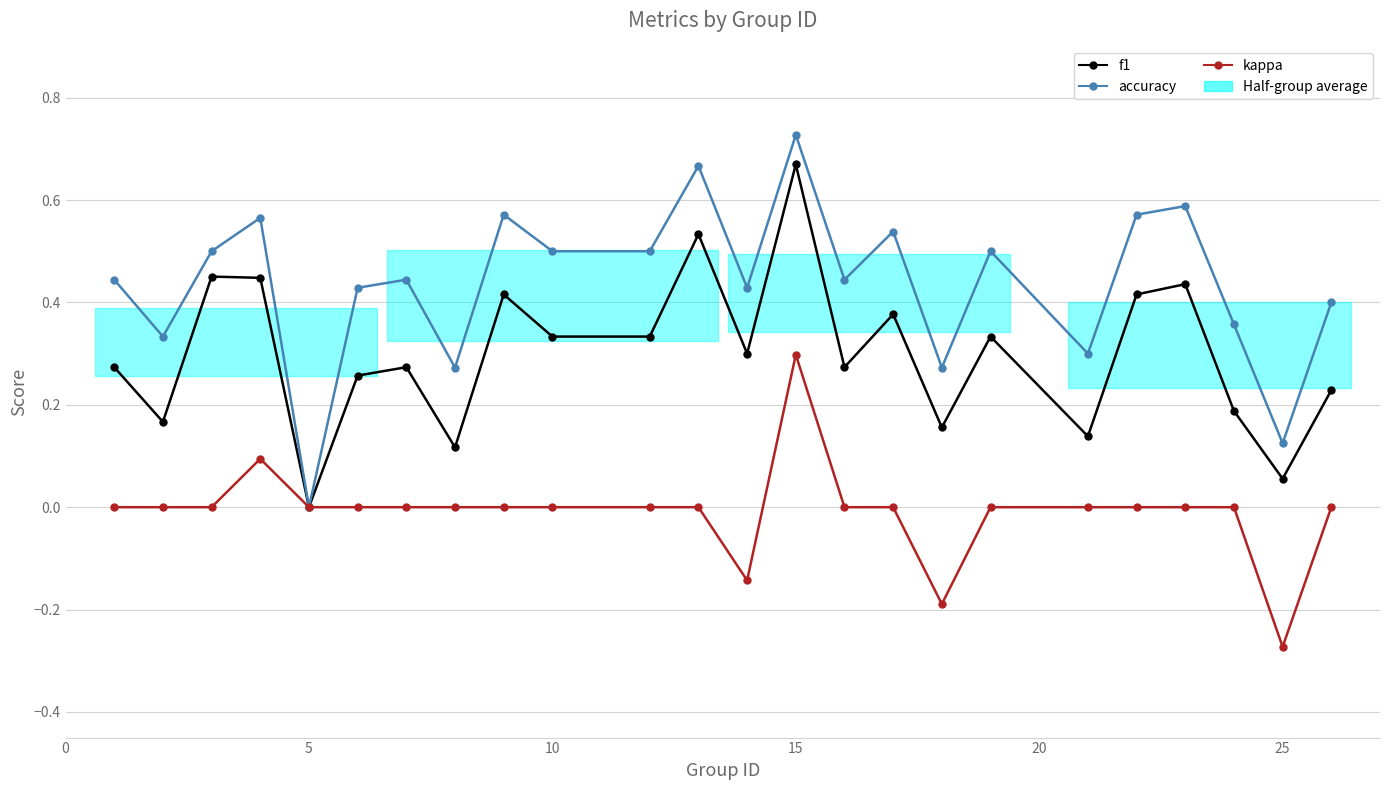

The f1 series shows 0.5 at 10. True or false?

False